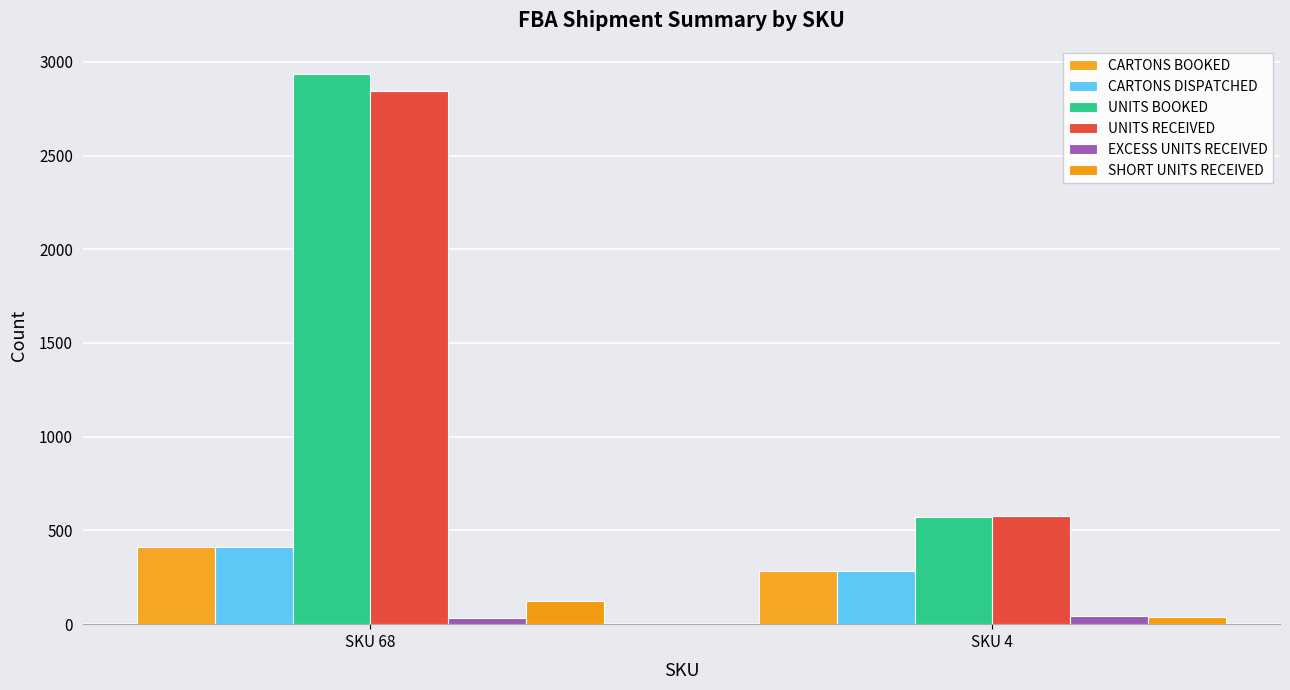

How many bars are there in total?

12